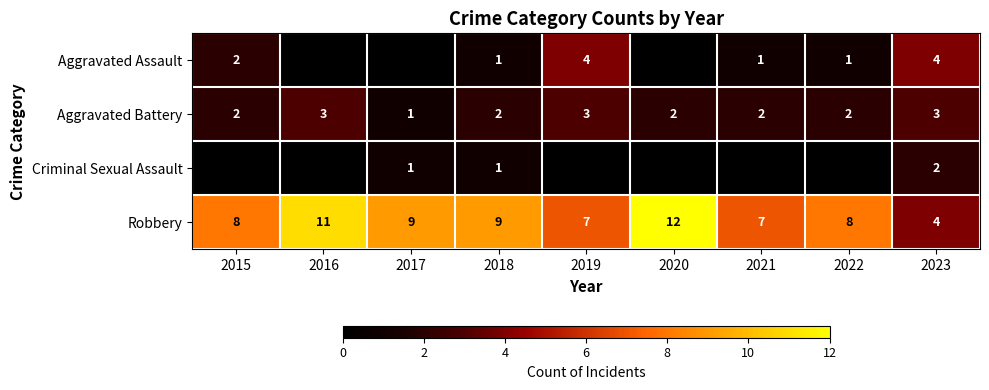

At which label does Robbery reach its peak?

2020